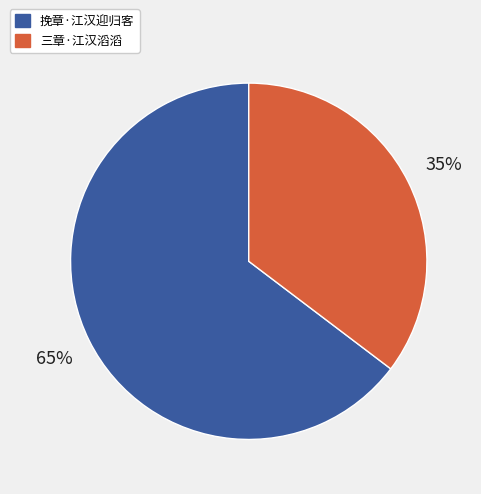

To the nearest percent, what portion does 挽章·江汉迎归客 represent?

65%